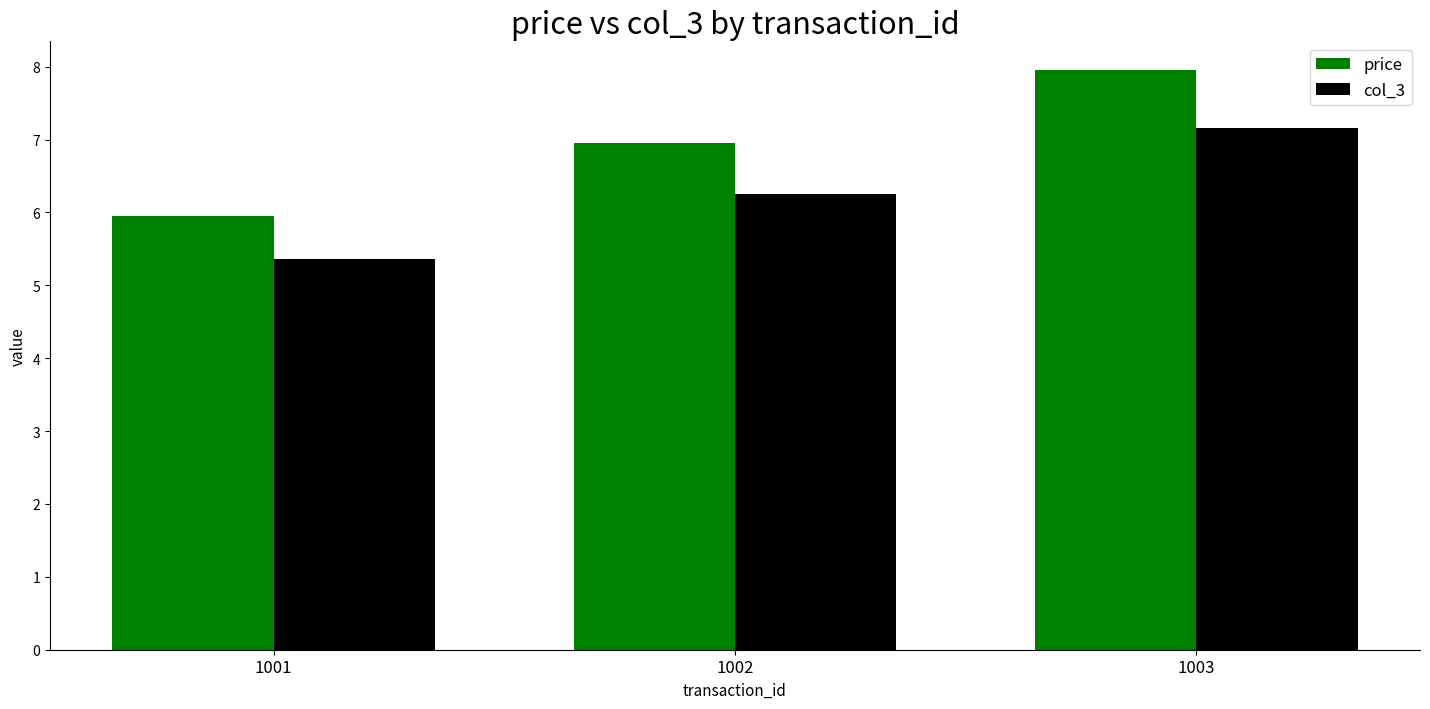

List the series in order of their overall mean, lowest first.

col_3, price